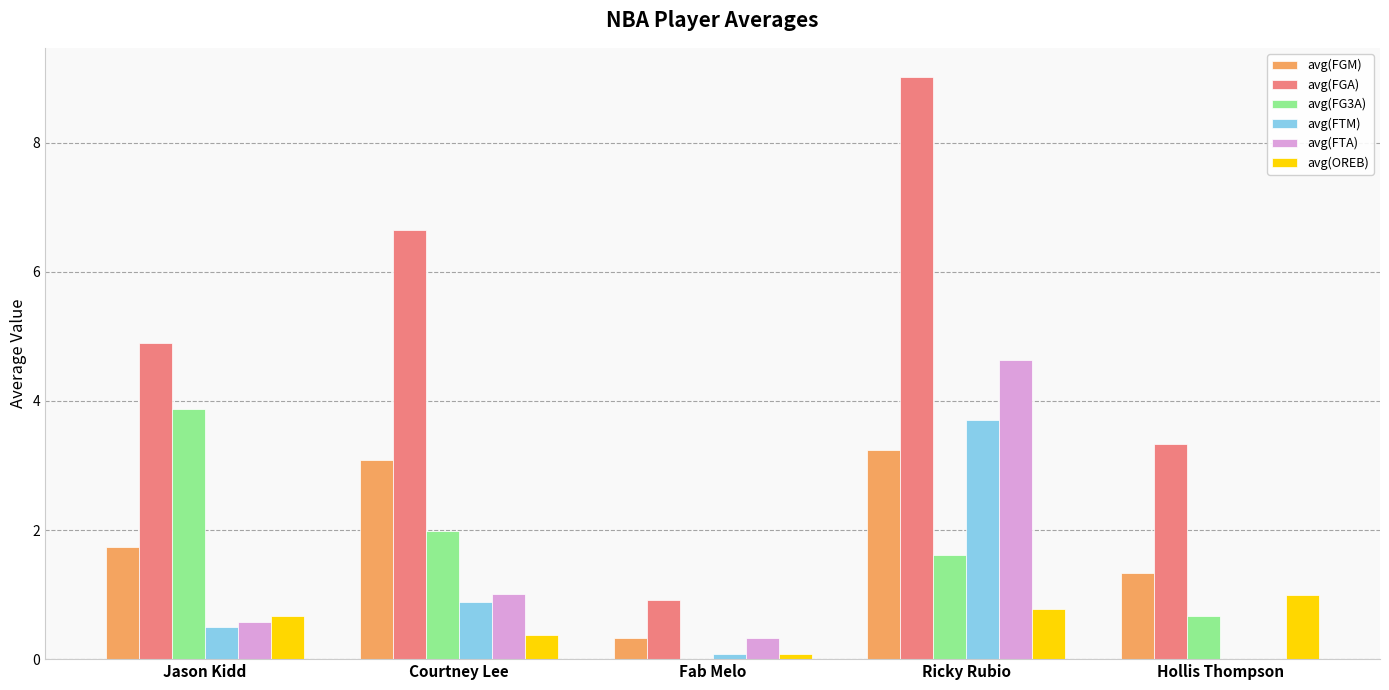

Which series has the largest range (max minus min)?

avg(FGA)